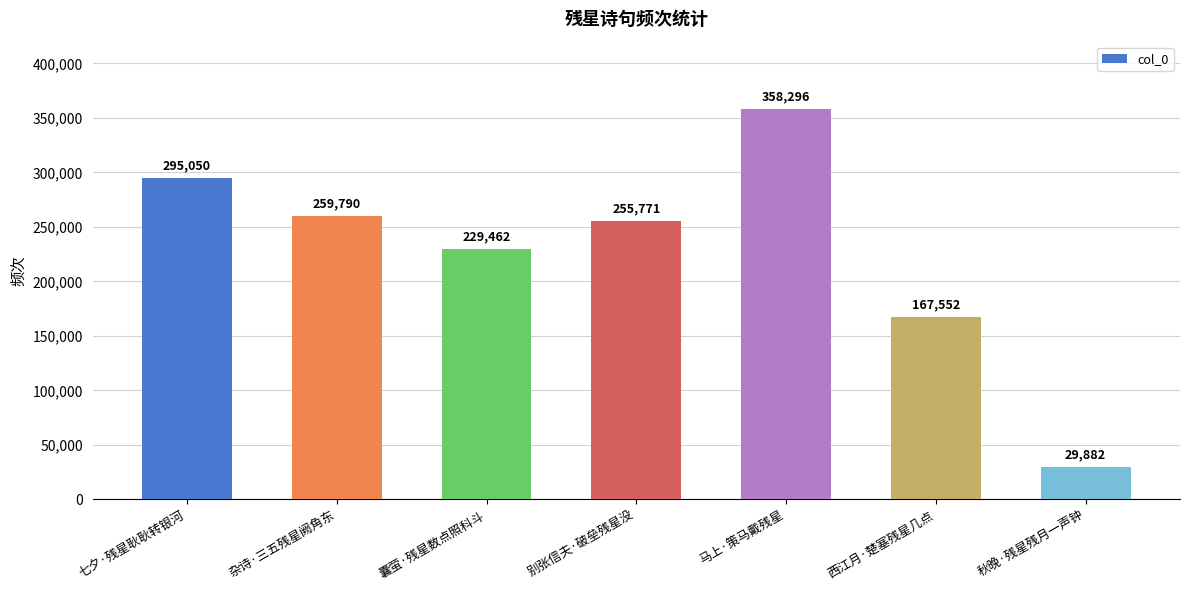

At which label is the value closest to 194089?

西江月·楚塞残星几点